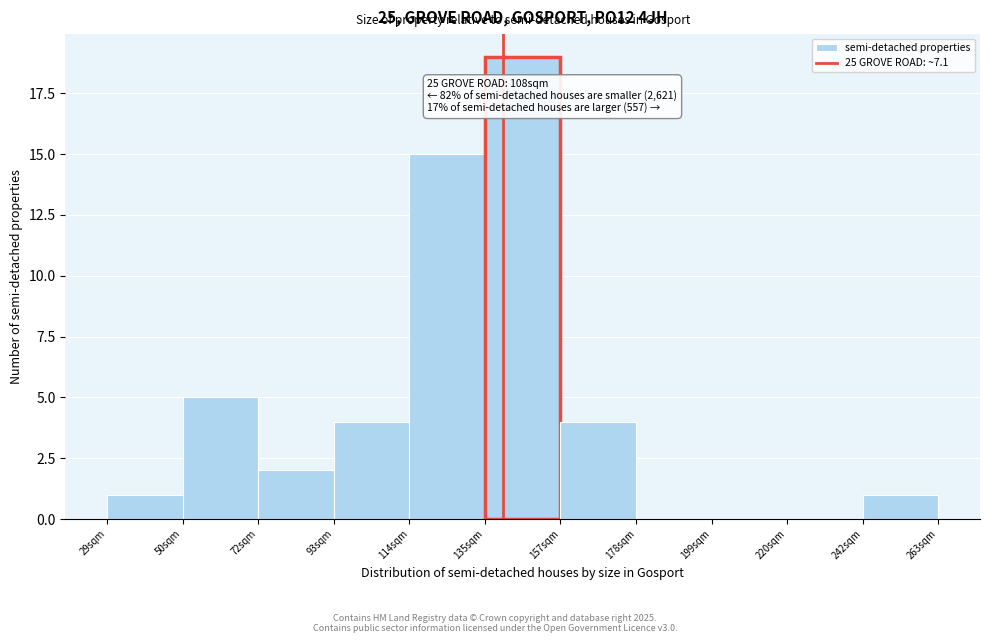

Reading left to right, list all the values displayed in this chart.

29sqm=1	50sqm=5	72sqm=2	93sqm=4	114sqm=15	135sqm=19	157sqm=4	178sqm=0	199sqm=0	220sqm=0	242sqm=1